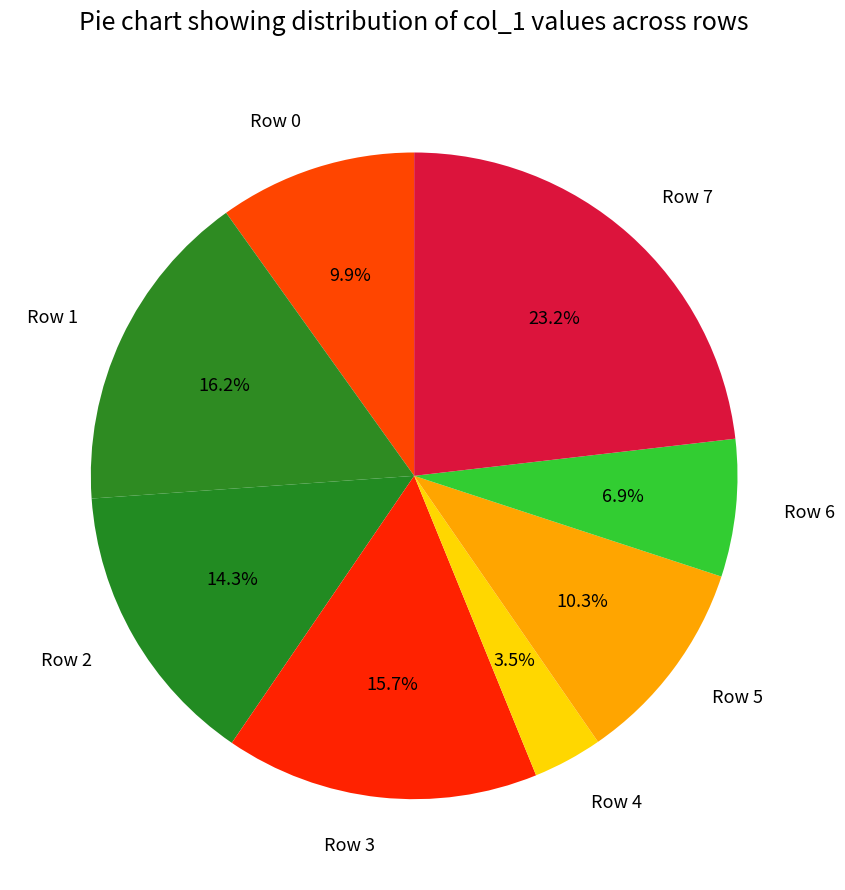

To the nearest percent, what is the average slice percentage?

12%